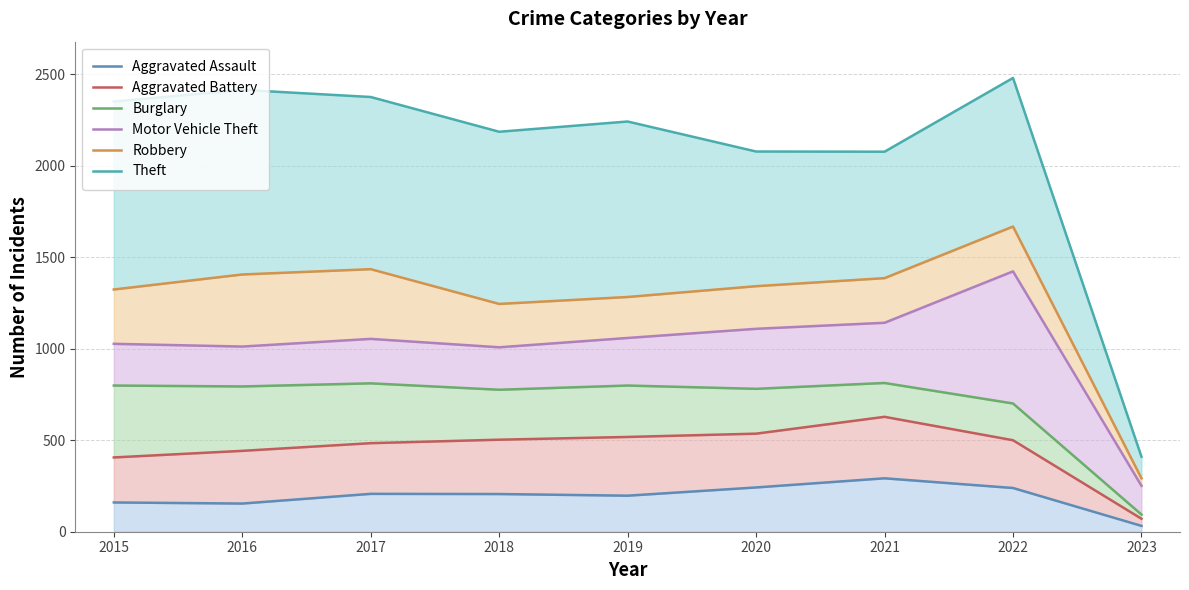

In Aggravated Battery, how many points are higher than both neighbors (excluding endpoints)?

1